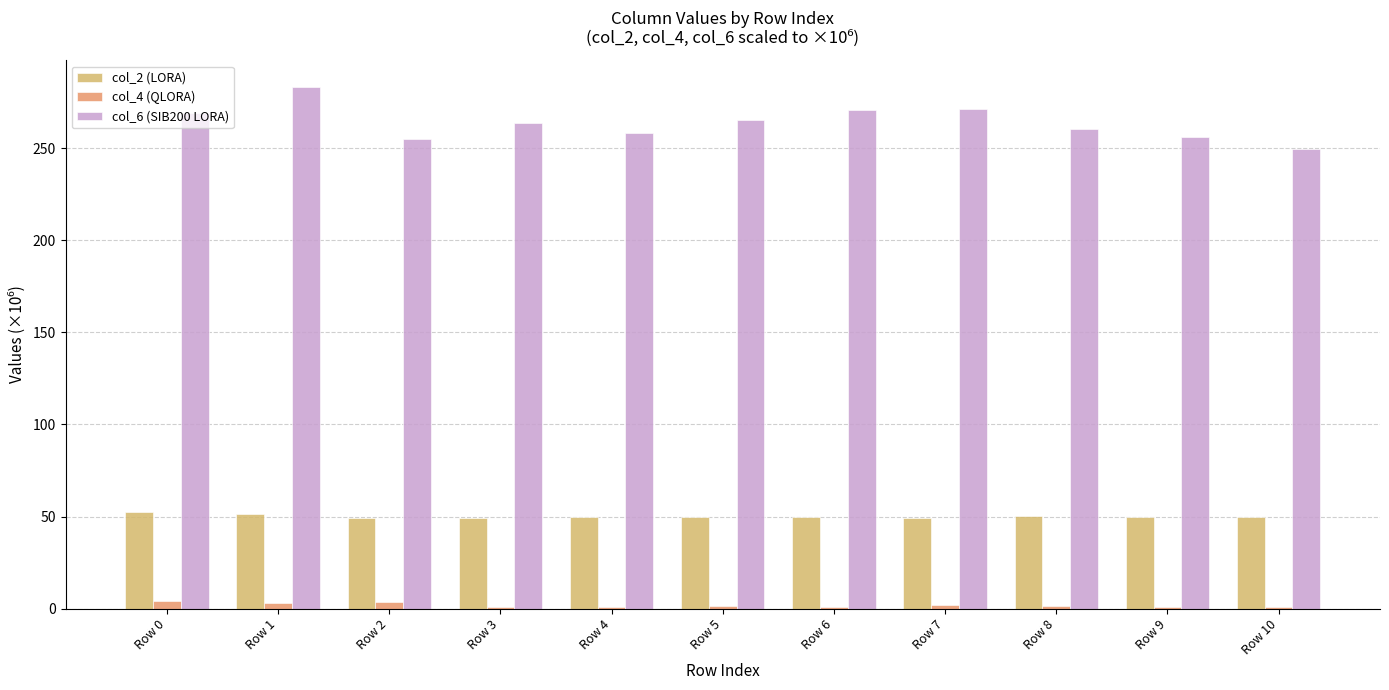

The value of col_6 (SIB200 LORA) at Row 10 is 249.3. True or false?

True